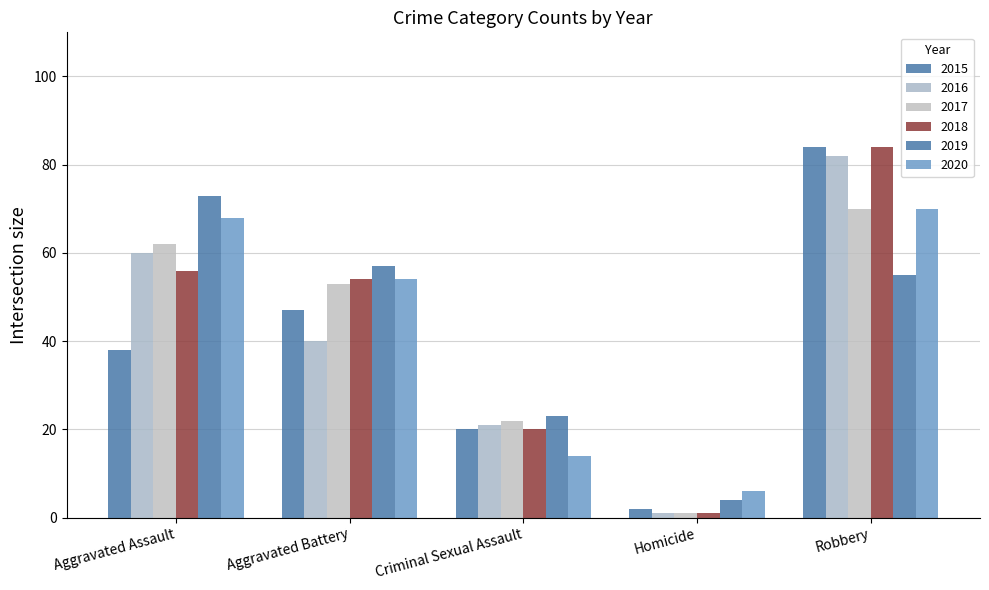

How many bars are there in total?

30